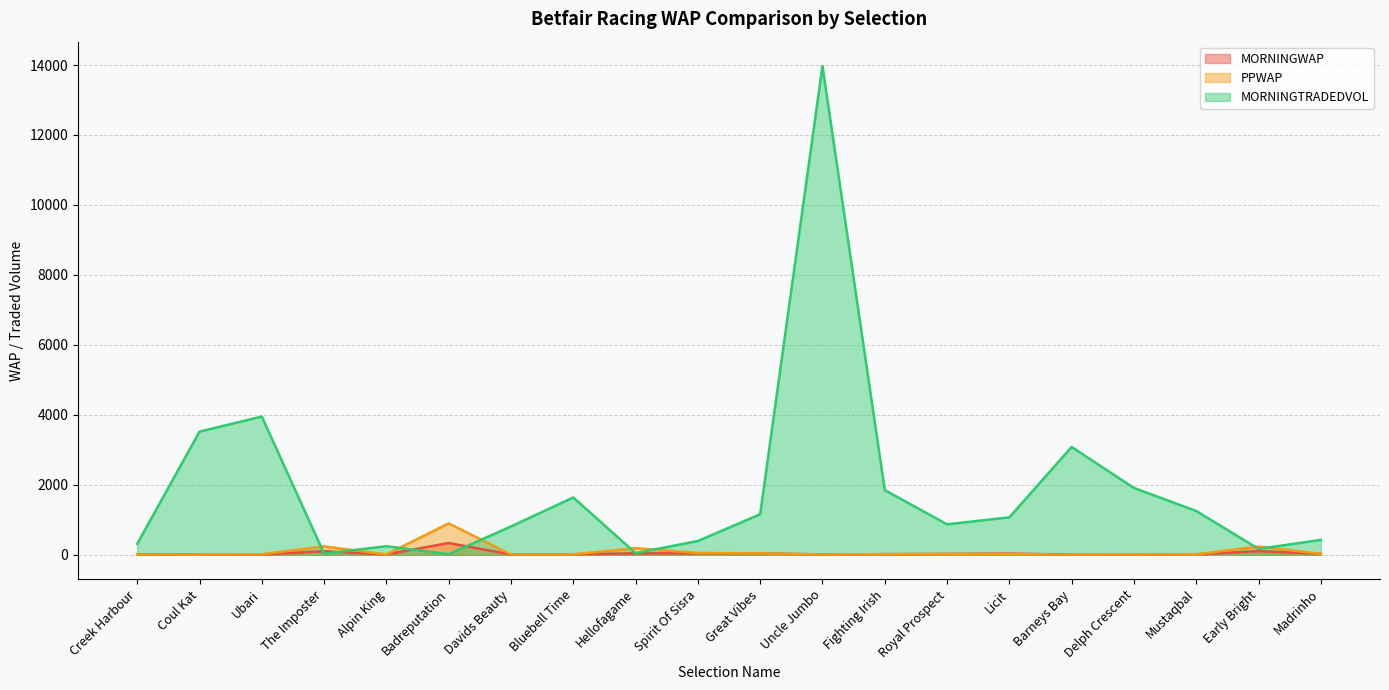

What is the average value of the PPWAP series?

89.6